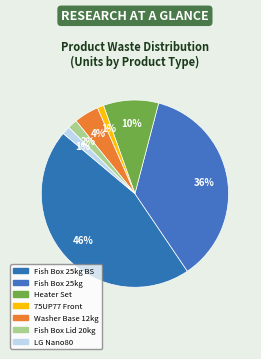

Count the number of slices in the pie.

7